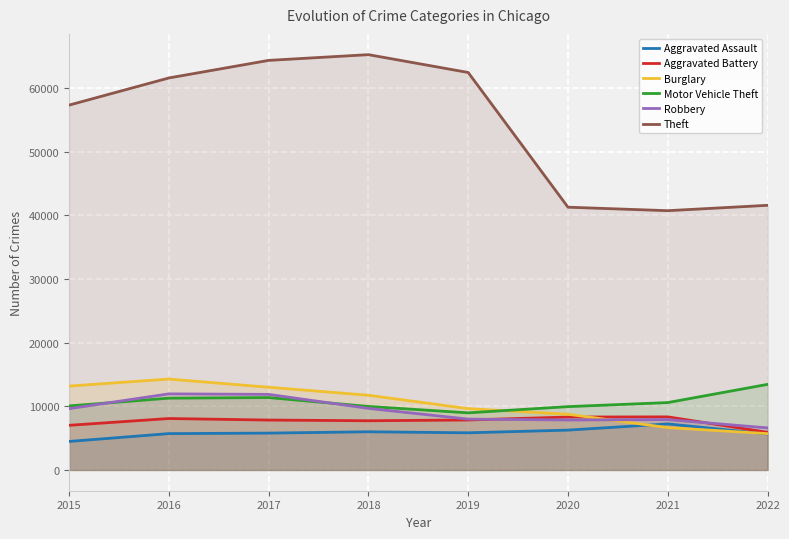

Where do Burglary and Robbery first cross each other?

2020 and 2021